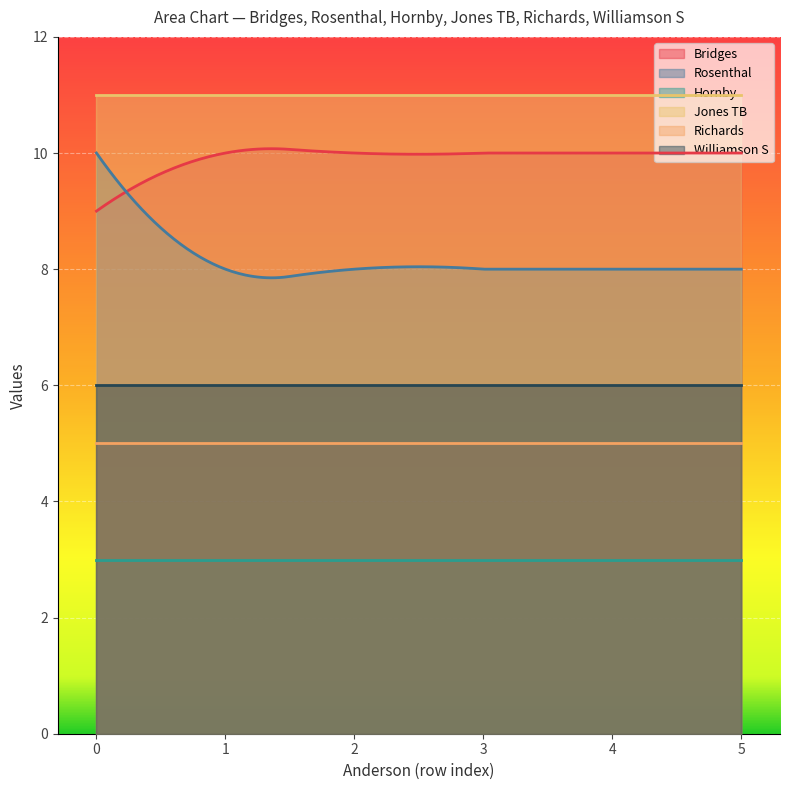

True or false: Hornby and Jones TB cross at least once.

False